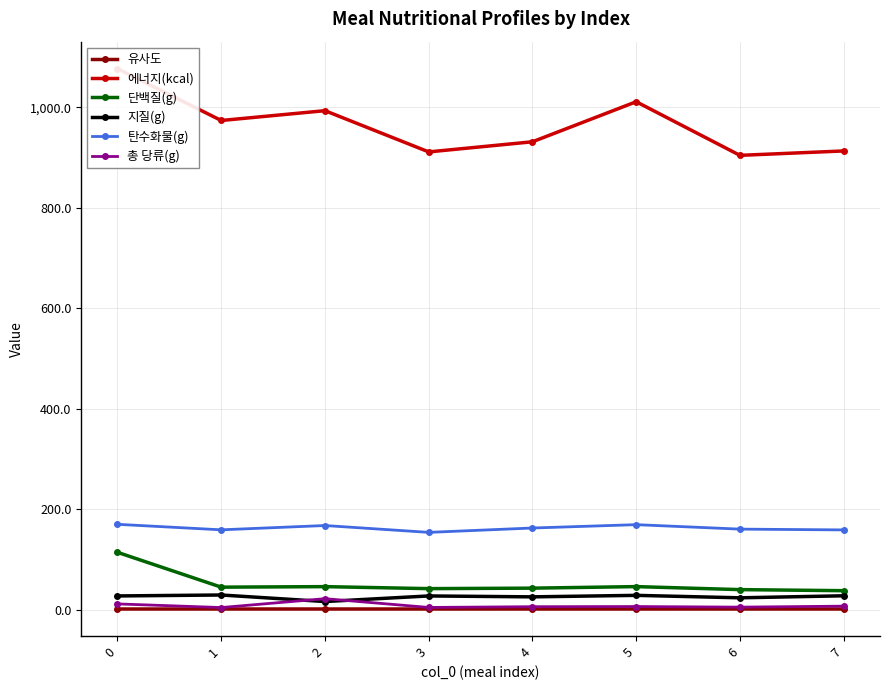

What is the sum of all 유사도 values?

8.0